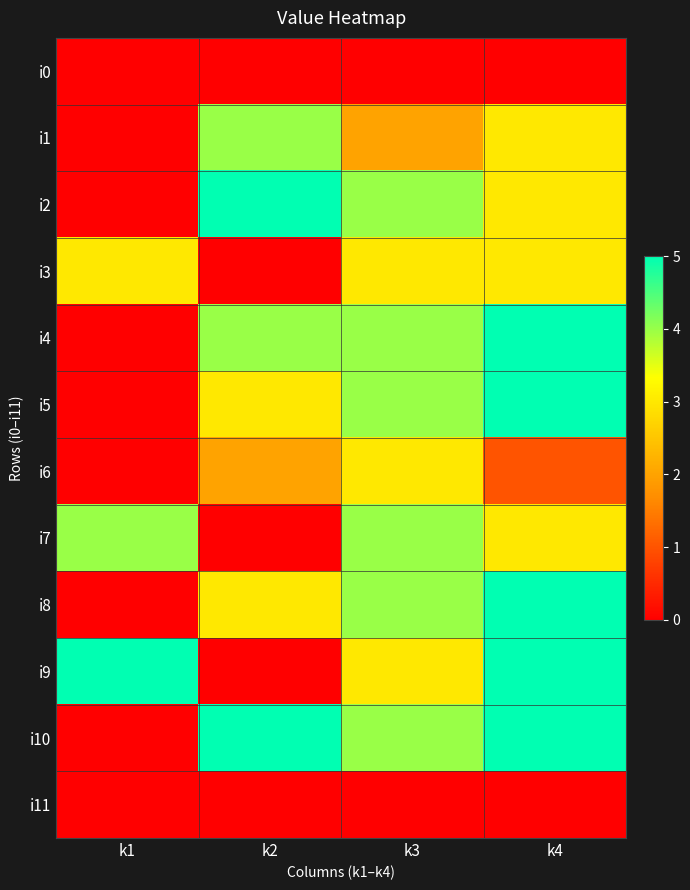

Which category has the lowest value across all series?

k1